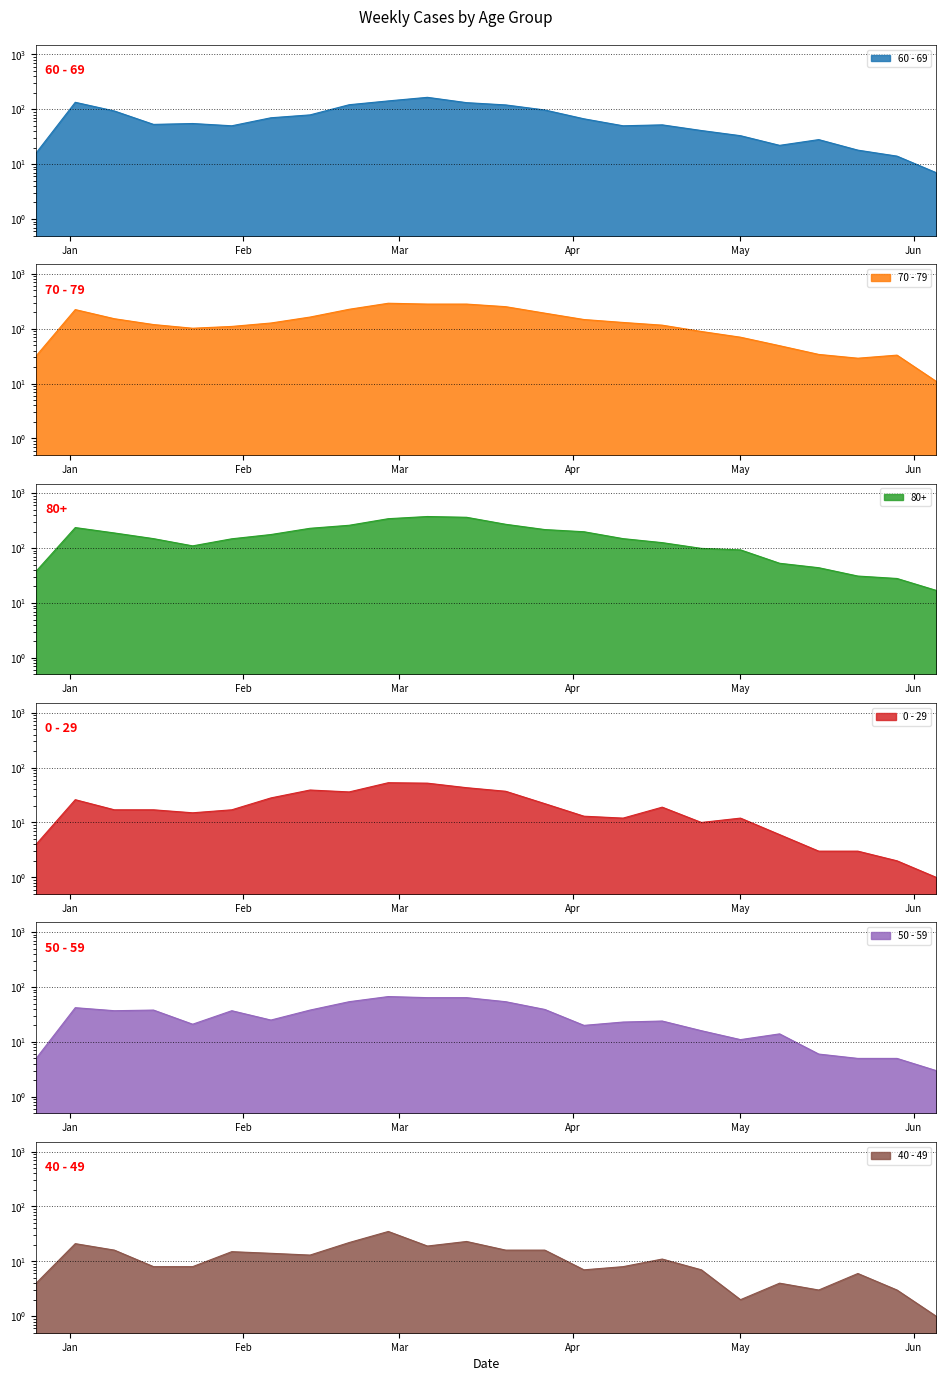

How many lines are shown in the chart?

6